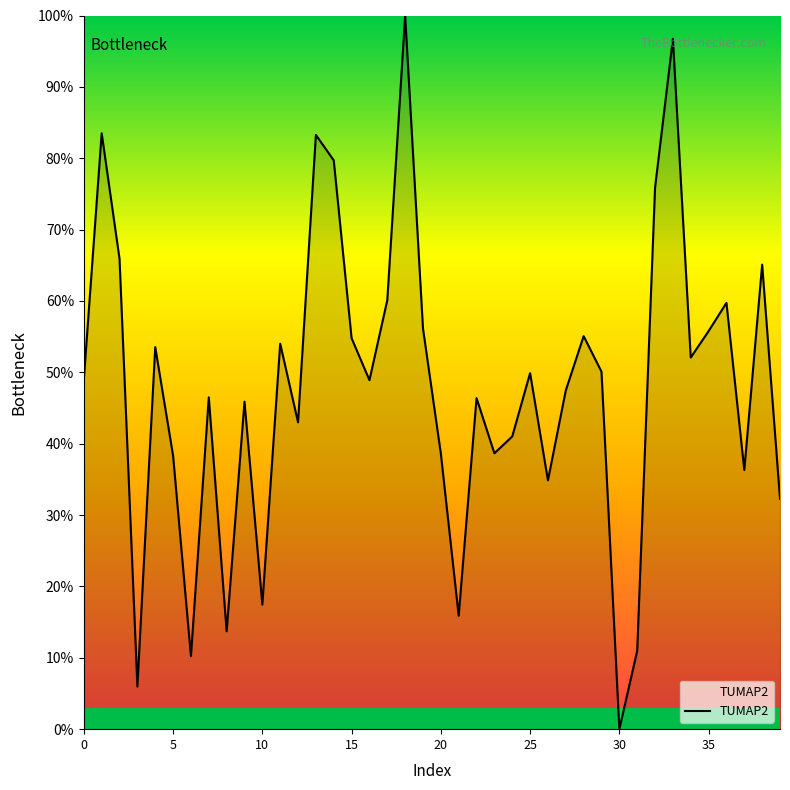

What is the greatest value displayed?

100.0